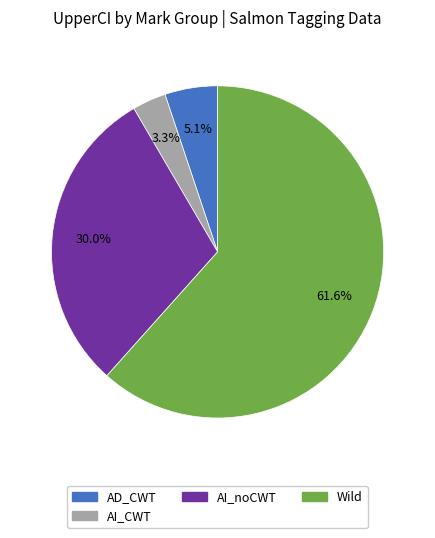

Is there any slice that represents more than half of the pie?

Yes